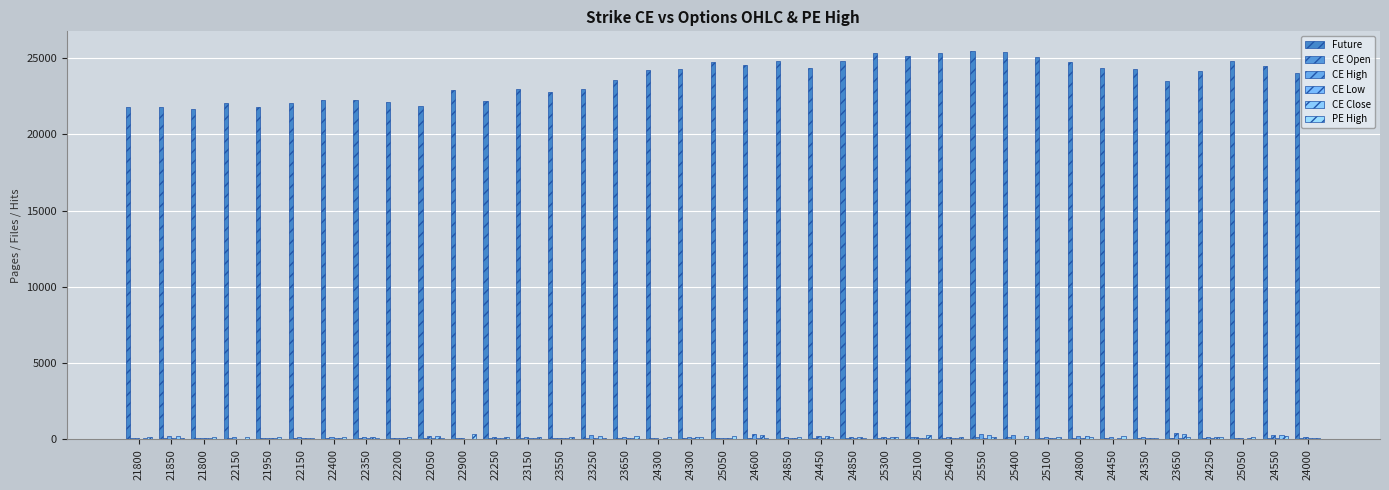

What is the sum of all CE High values?

6253.8